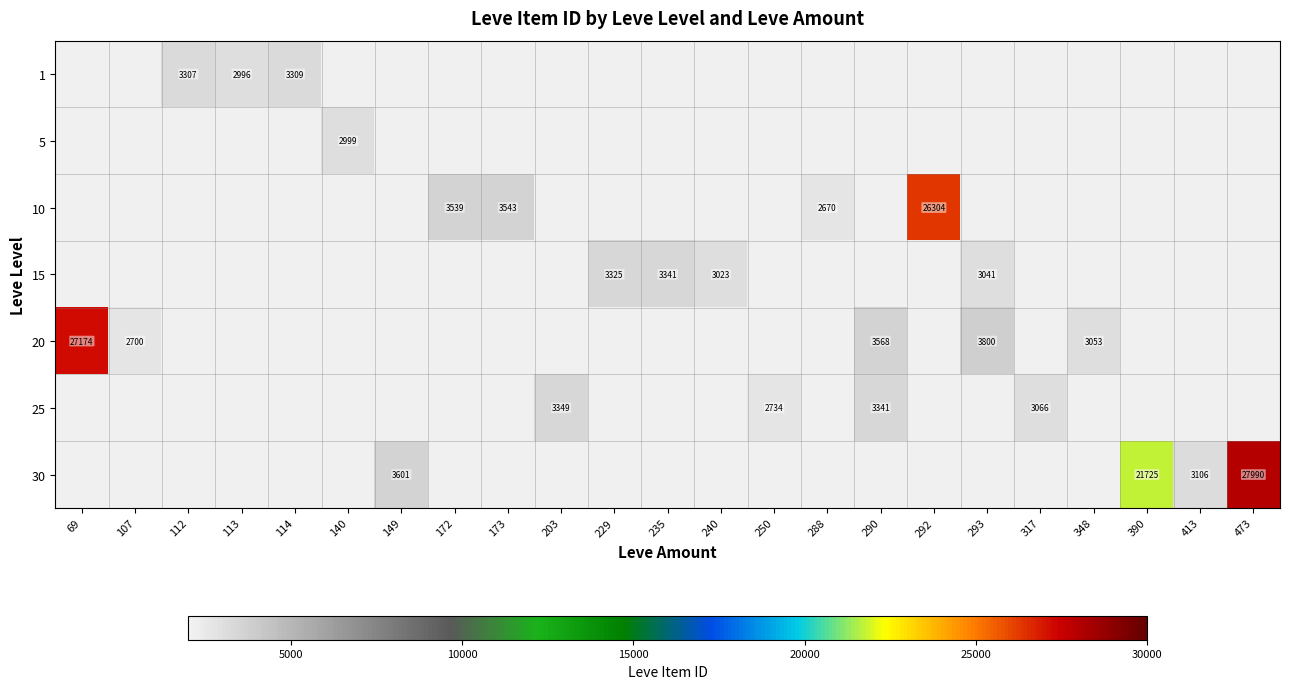

The value of 1 at 112 is 5908. True or false?

False